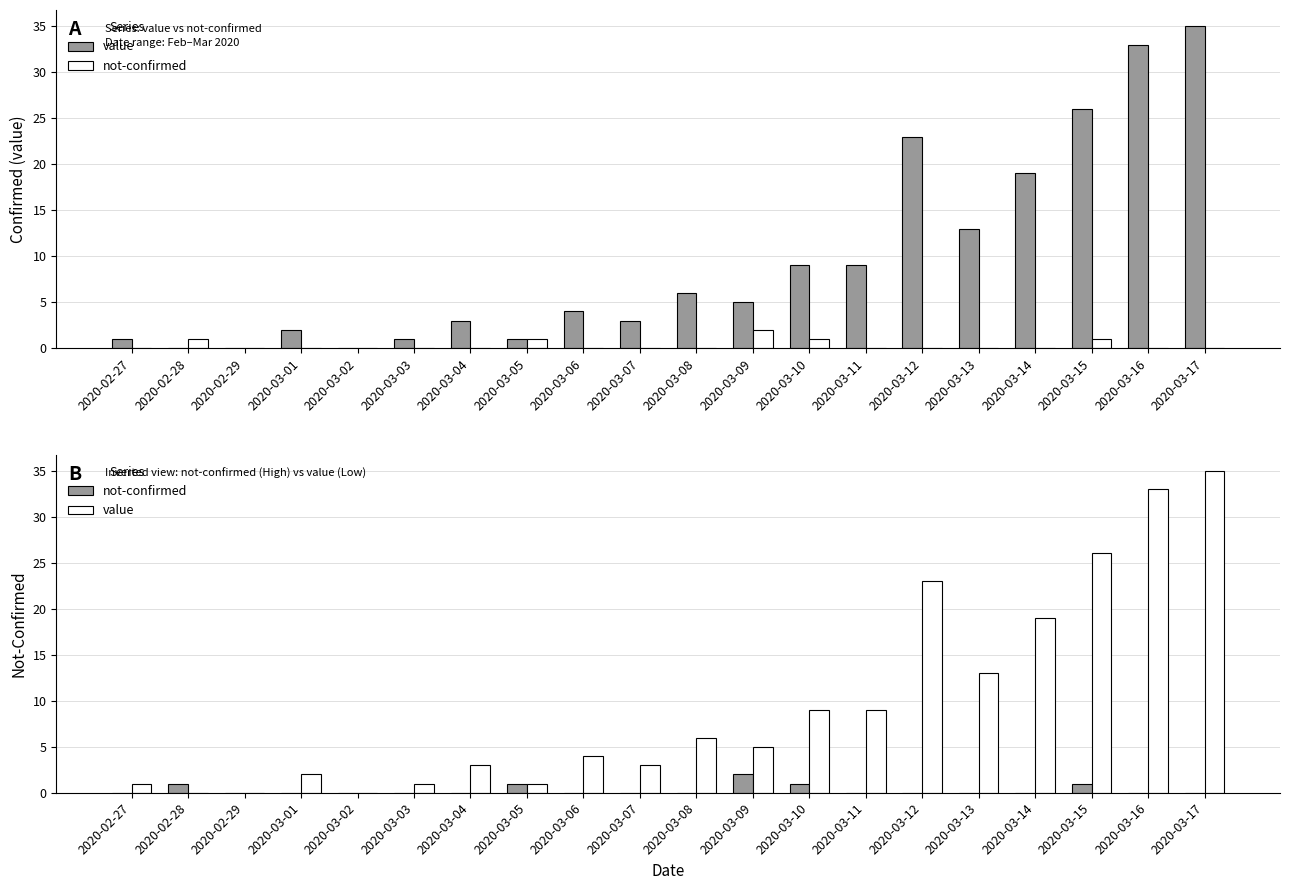

Is the value of not-confirmed at 2020-03-11 greater than the value of value at 2020-03-12?

No